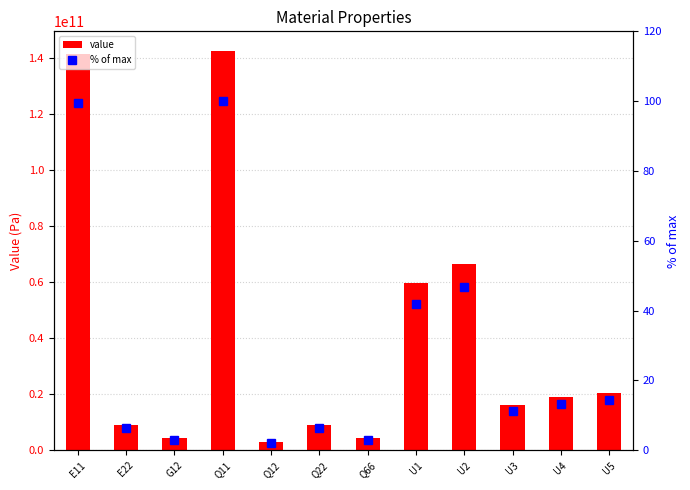

What is the total value across all series at G12?

4274741794.8